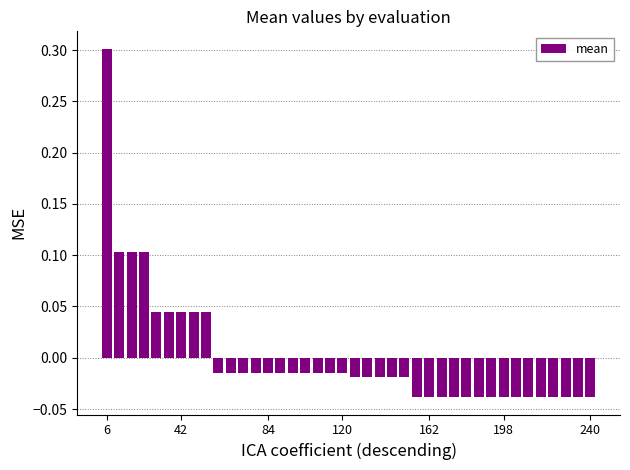

Are the bars grouped side by side (vs. stacked)?

No